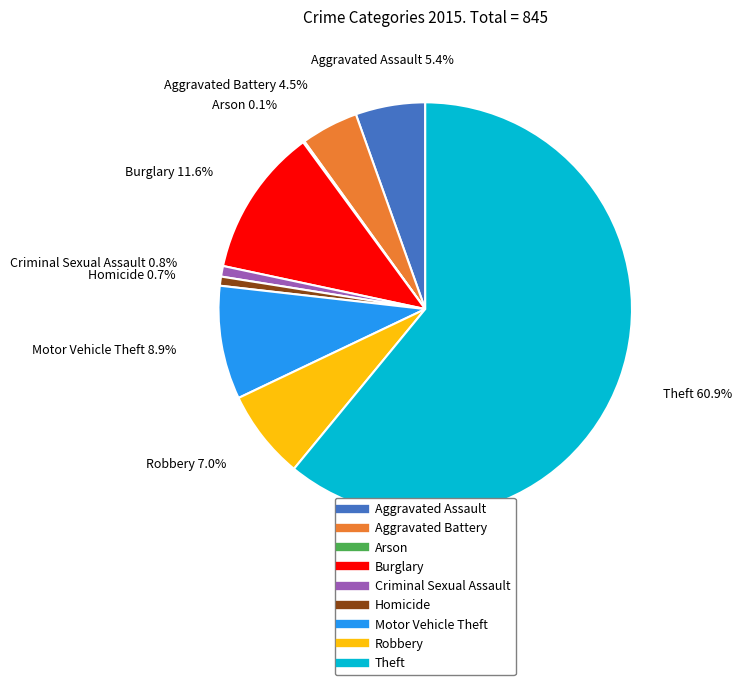

To the nearest percent, what percentage of the pie is Homicide?

1%